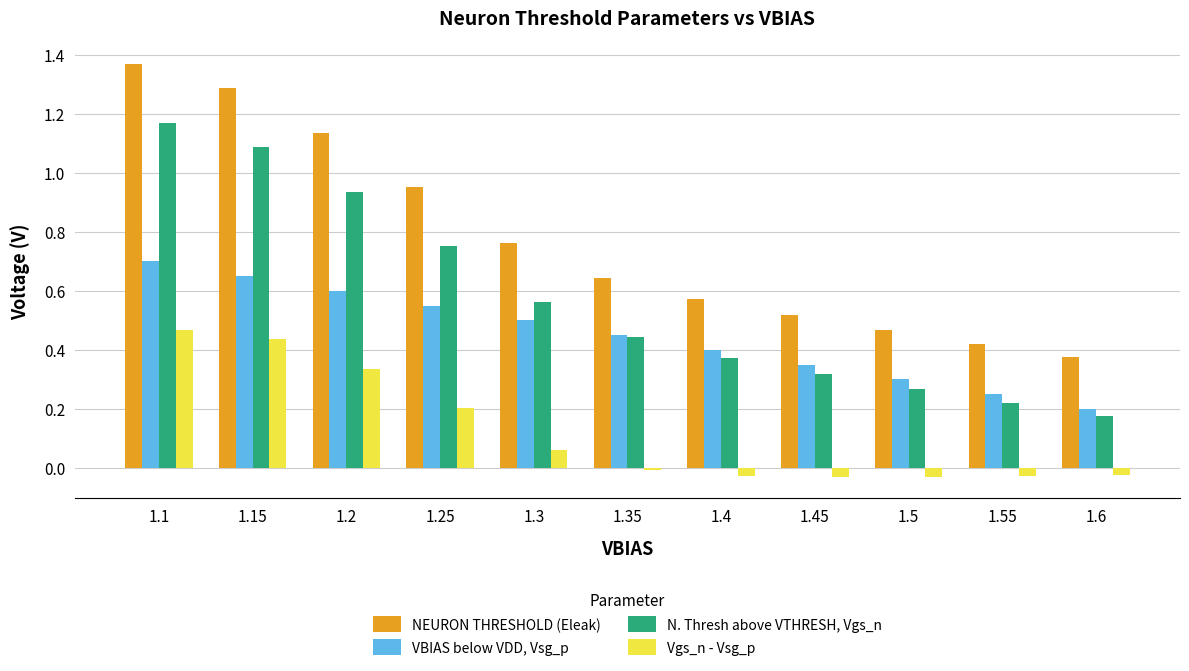

Is the value of NEURON THRESHOLD (Eleak) at 1.1 greater than the value of N. Thresh above VTHRESH, Vgs_n at 1.5?

Yes